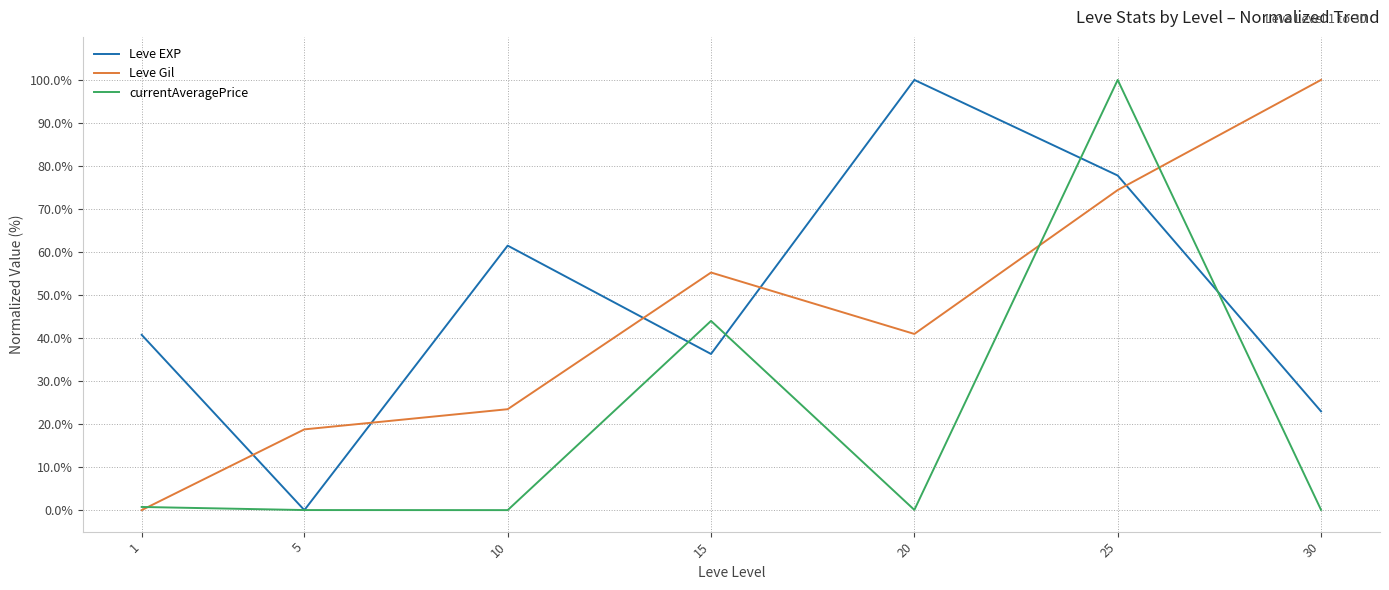

List the labels in order of Leve Gil value, smallest first.

1, 5, 10, 20, 15, 25, 30